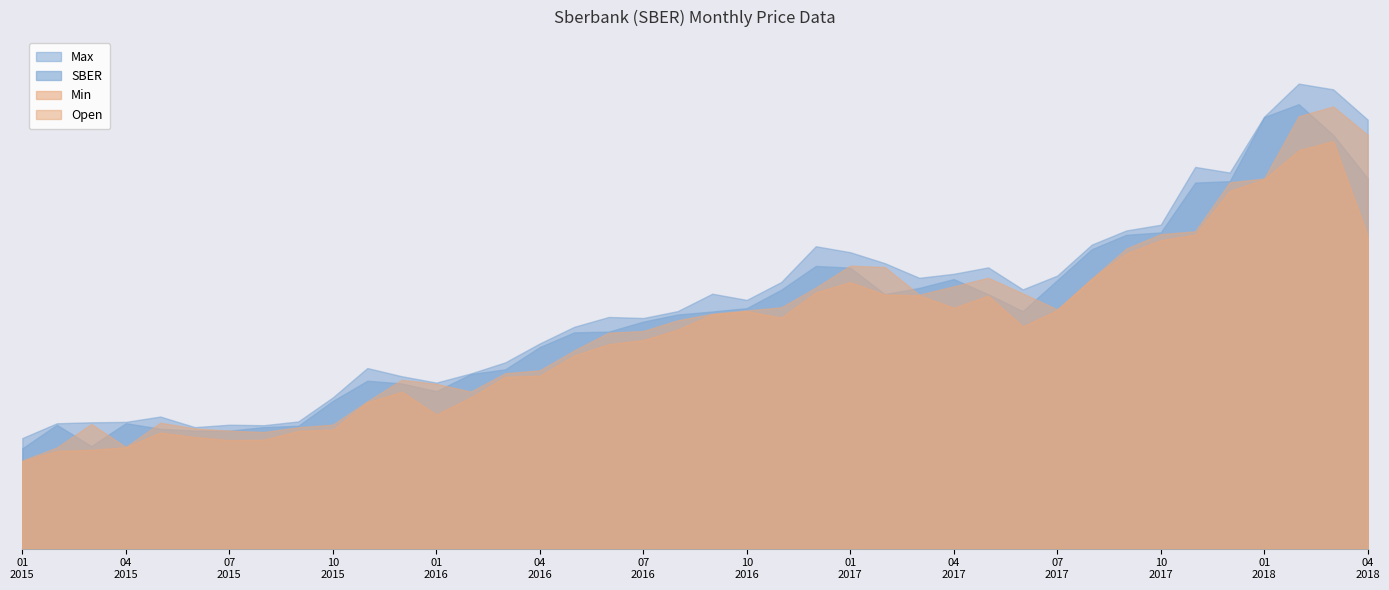

What is the minimum value for Max?

67.8